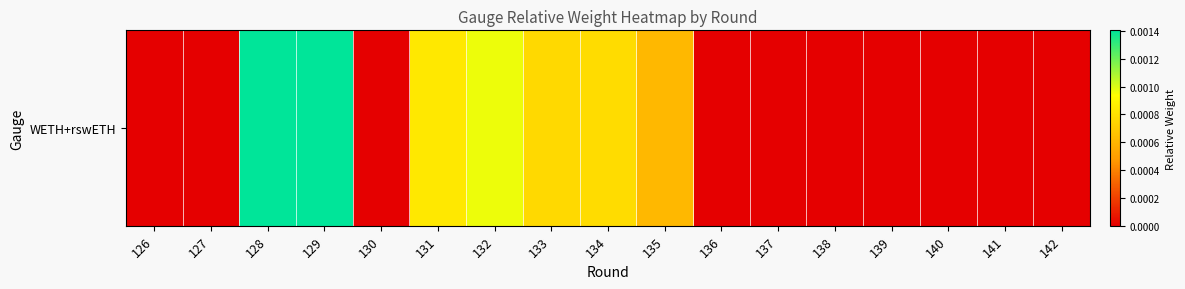

Which category has the highest value across all series?

128